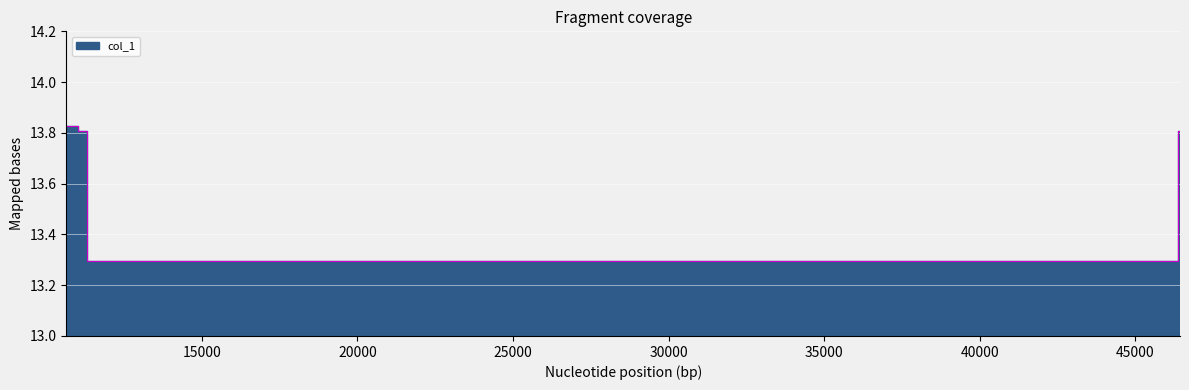

Between 36753.3 and 46371.5, which is larger?

46371.5